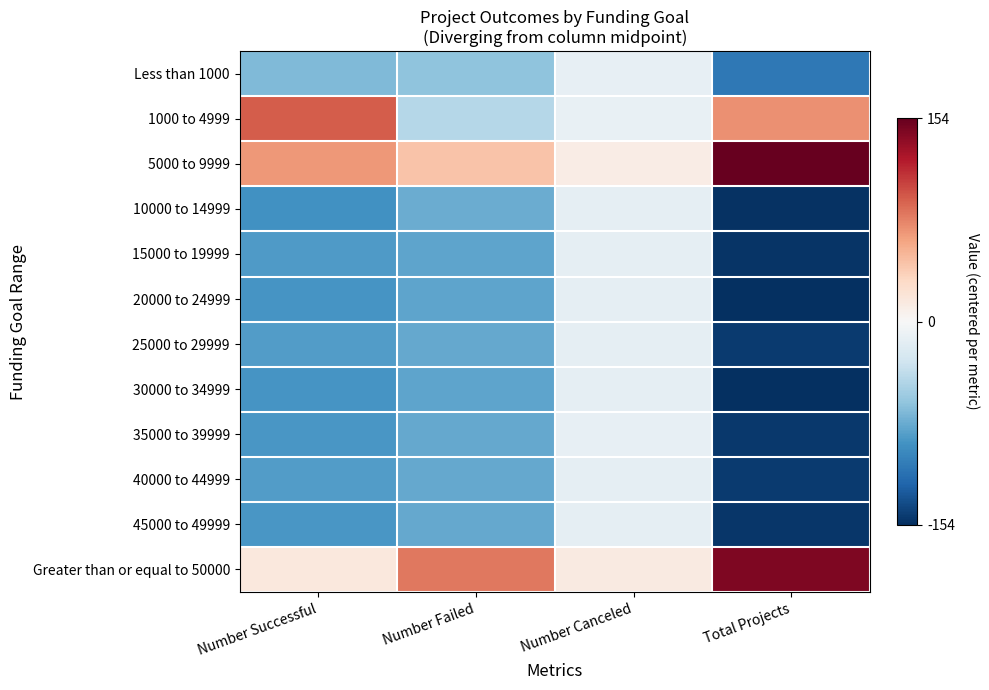

Reading left to right, transcribe all the data shown in this chart.

Less than 1000: Number Successful=-67.5	Number Failed=-61.5	Number Canceled=-13.0	Total Projects=-110.0
1000 to 4999: Number Successful=93.5	Number Failed=-43.5	Number Canceled=-12.0	Total Projects=70.0
5000 to 9999: Number Successful=66.5	Number Failed=44.5	Number Canceled=11.0	Total Projects=154.0
10000 to 14999: Number Successful=-93.5	Number Failed=-76.5	Number Canceled=-14.0	Total Projects=-152.0
15000 to 19999: Number Successful=-87.5	Number Failed=-81.5	Number Canceled=-14.0	Total Projects=-151.0
20000 to 24999: Number Successful=-90.5	Number Failed=-81.5	Number Canceled=-14.0	Total Projects=-154.0
25000 to 29999: Number Successful=-86.5	Number Failed=-78.5	Number Canceled=-14.0	Total Projects=-147.0
30000 to 34999: Number Successful=-90.5	Number Failed=-81.5	Number Canceled=-14.0	Total Projects=-154.0
35000 to 39999: Number Successful=-89.5	Number Failed=-78.5	Number Canceled=-13.0	Total Projects=-149.0
40000 to 44999: Number Successful=-86.5	Number Failed=-78.5	Number Canceled=-14.0	Total Projects=-147.0
45000 to 49999: Number Successful=-89.5	Number Failed=-78.5	Number Canceled=-14.0	Total Projects=-150.0
Greater than or equal to 50000: Number Successful=16.5	Number Failed=81.5	Number Canceled=14.0	Total Projects=144.0